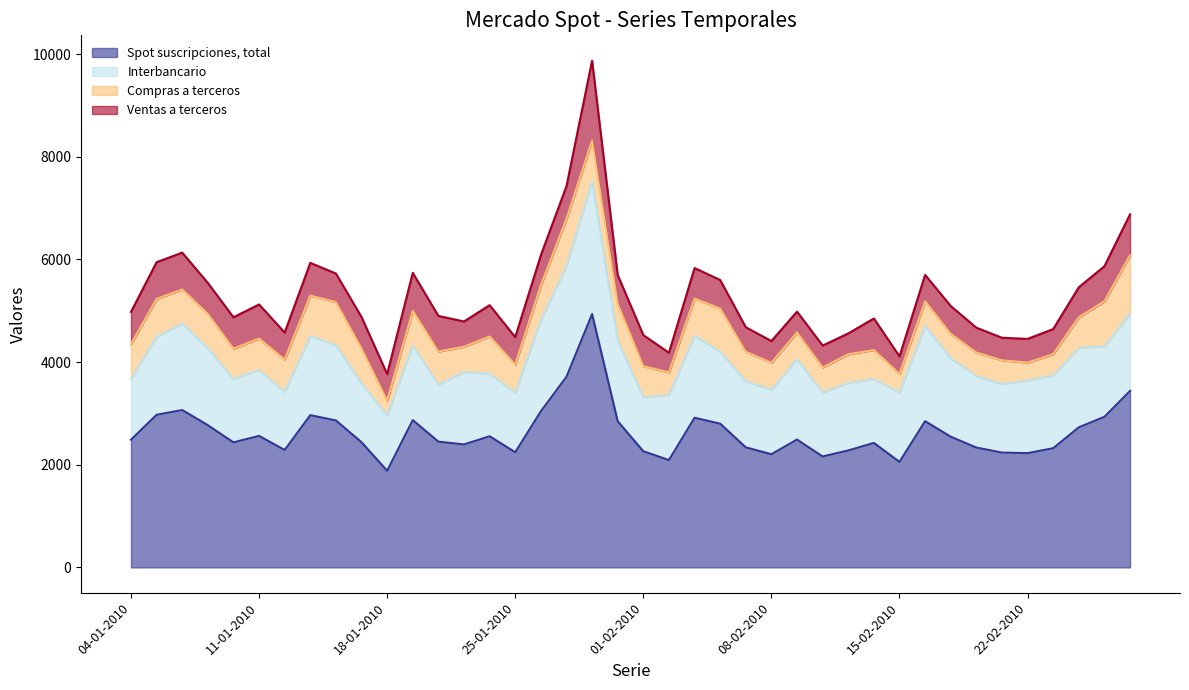

Reading right to left, extract all data points from this chart.

Spot suscripciones, total: 26-02-2010=3439	25-02-2010=2934	24-02-2010=2729	23-02-2010=2322	22-02-2010=2226	19-02-2010=2237	18-02-2010=2335	17-02-2010=2546	16-02-2010=2849	15-02-2010=2056	12-02-2010=2425	11-02-2010=2279	10-02-2010=2161	09-02-2010=2491	08-02-2010=2205	05-02-2010=2339	04-02-2010=2800	03-02-2010=2916	02-02-2010=2091	01-02-2010=2263	29-01-2010=2848	28-01-2010=4936	27-01-2010=3713	26-01-2010=3041	25-01-2010=2243	22-01-2010=2555	21-01-2010=2396	20-01-2010=2450	19-01-2010=2870	18-01-2010=1883	15-01-2010=2439	14-01-2010=2863	13-01-2010=2966	12-01-2010=2288	11-01-2010=2562	08-01-2010=2436	07-01-2010=2771	06-01-2010=3066	05-01-2010=2973	04-01-2010=2488
Interbancario: 26-02-2010=1503	25-02-2010=1376	24-02-2010=1545	23-02-2010=1418	22-02-2010=1413	19-02-2010=1335	18-02-2010=1391	17-02-2010=1531	16-02-2010=1854	15-02-2010=1349	12-02-2010=1242	11-02-2010=1317	10-02-2010=1244	09-02-2010=1566	08-02-2010=1257	05-02-2010=1286	04-02-2010=1403	03-02-2010=1595	02-02-2010=1269	01-02-2010=1051	29-01-2010=1571	28-01-2010=2588	27-01-2010=2155	26-01-2010=1775	25-01-2010=1155	22-01-2010=1220	21-01-2010=1412	20-01-2010=1110	19-01-2010=1450	18-01-2010=1080	15-01-2010=1145	14-01-2010=1465	13-01-2010=1539	12-01-2010=1130	11-01-2010=1281	08-01-2010=1235	07-01-2010=1493	06-01-2010=1687	05-01-2010=1520	04-01-2010=1181
Compras a terceros: 26-02-2010=1140	25-02-2010=874	24-02-2010=599	23-02-2010=414	22-02-2010=351	19-02-2010=462	18-02-2010=460	17-02-2010=472	16-02-2010=480	15-02-2010=362	12-02-2010=567	11-02-2010=557	10-02-2010=489	09-02-2010=521	08-02-2010=524	05-02-2010=575	04-02-2010=839	03-02-2010=727	02-02-2010=440	01-02-2010=606	29-01-2010=716	28-01-2010=791	27-01-2010=921	26-01-2010=680	25-01-2010=551	22-01-2010=724	21-01-2010=491	20-01-2010=645	19-01-2010=678	18-01-2010=287	15-01-2010=680	14-01-2010=841	13-01-2010=790	12-01-2010=630	11-01-2010=615	08-01-2010=590	07-01-2010=674	06-01-2010=661	05-01-2010=740	04-01-2010=678
Ventas a terceros: 26-02-2010=796	25-02-2010=683	24-02-2010=585	23-02-2010=489	22-02-2010=462	19-02-2010=440	18-02-2010=484	17-02-2010=543	16-02-2010=516	15-02-2010=344	12-02-2010=616	11-02-2010=405	10-02-2010=428	09-02-2010=405	08-02-2010=424	05-02-2010=478	04-02-2010=557	03-02-2010=594	02-02-2010=382	01-02-2010=606	29-01-2010=561	28-01-2010=1557	27-01-2010=637	26-01-2010=586	25-01-2010=537	22-01-2010=610	21-01-2010=492	20-01-2010=694	19-01-2010=741	18-01-2010=516	15-01-2010=614	14-01-2010=556	13-01-2010=638	12-01-2010=527	11-01-2010=665	08-01-2010=612	07-01-2010=604	06-01-2010=718	05-01-2010=713	04-01-2010=630